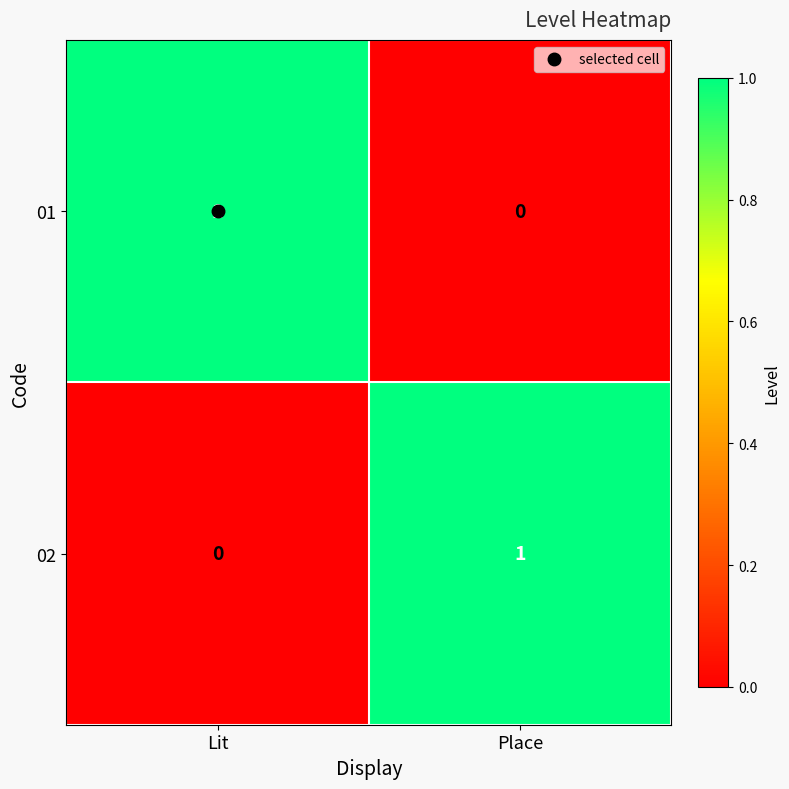

Is the value of 02 at Lit greater than the value of 01 at Lit?

No